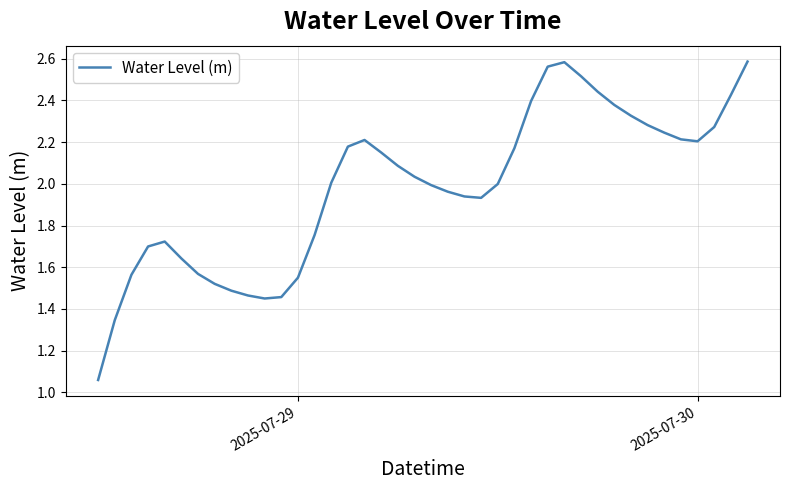

Does the chart have visible grid lines?

Yes